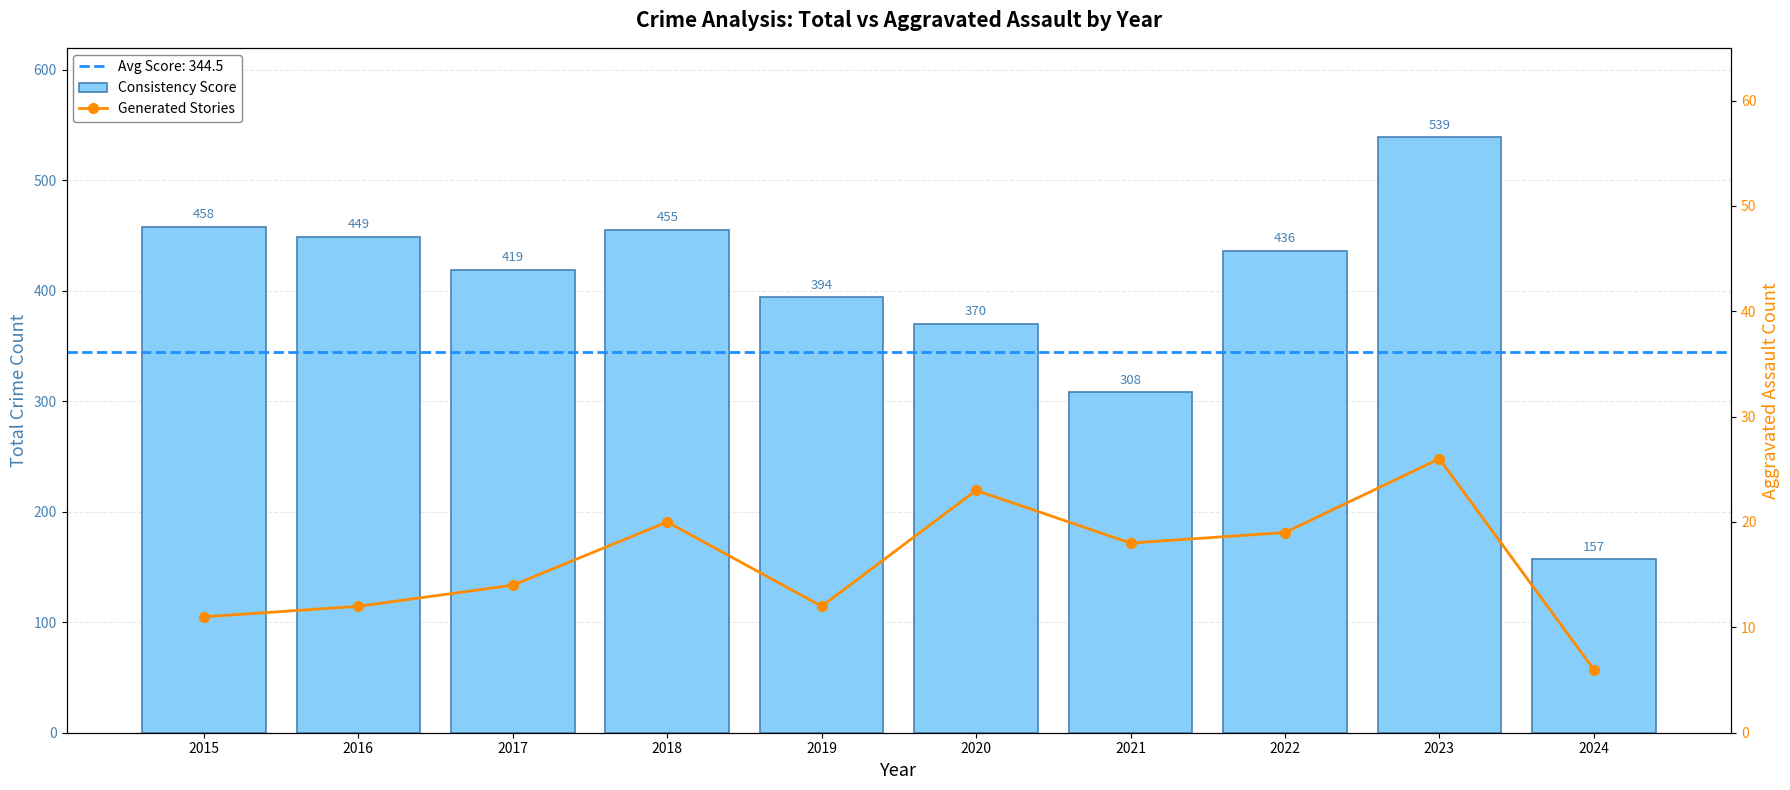

How many groups of bars are there?

10